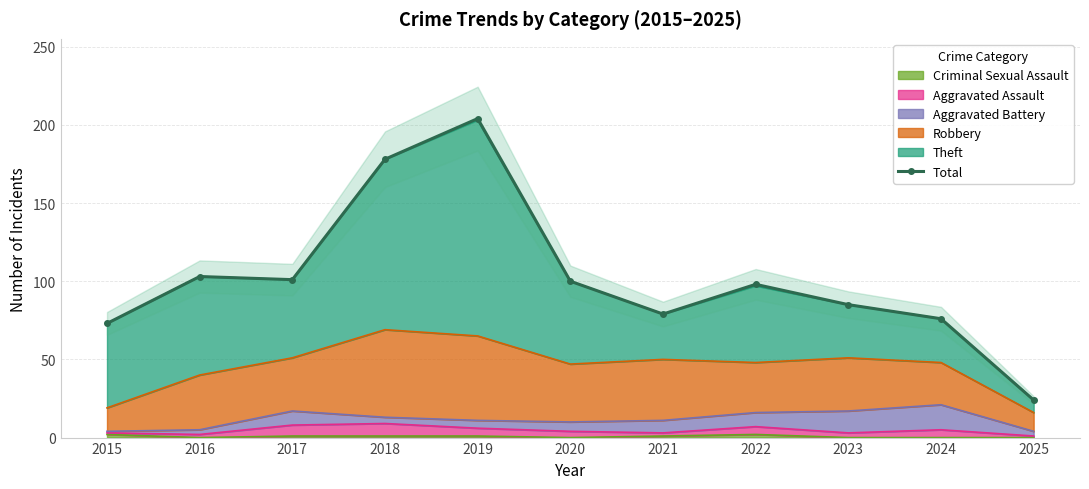

True or false: the data has more than 0 interior local peaks.

True